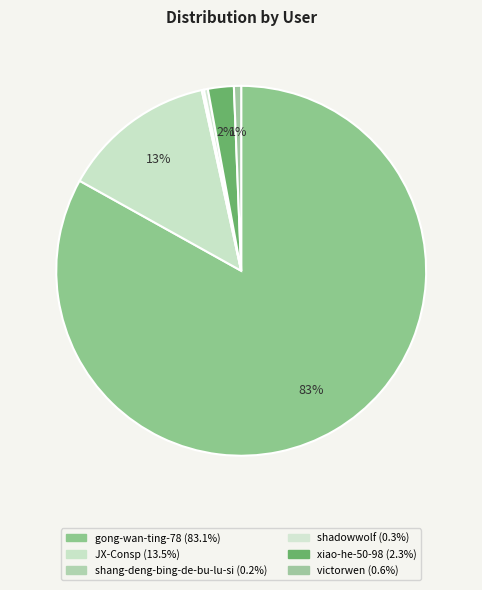

To the nearest percent, what portion does JX-Consp represent?

13%